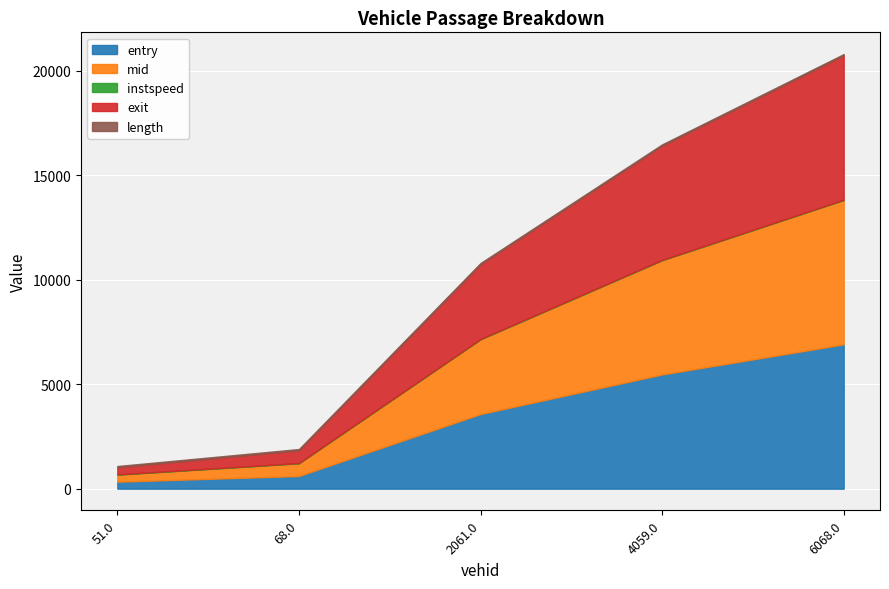

At 51.0, list the series in order from smallest to largest.

instspeed, length, entry, mid, exit